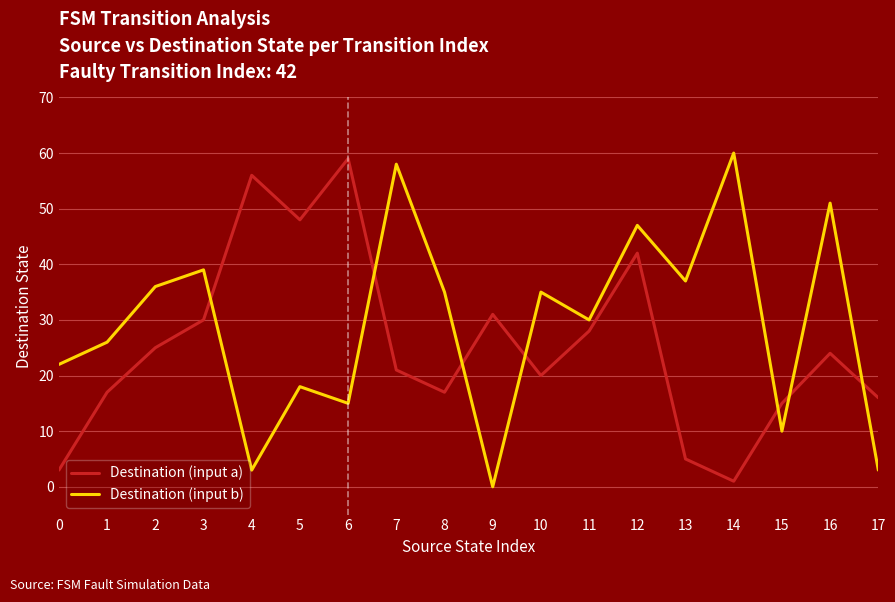

How many interior local peaks does the Destination (input b) series have?

7